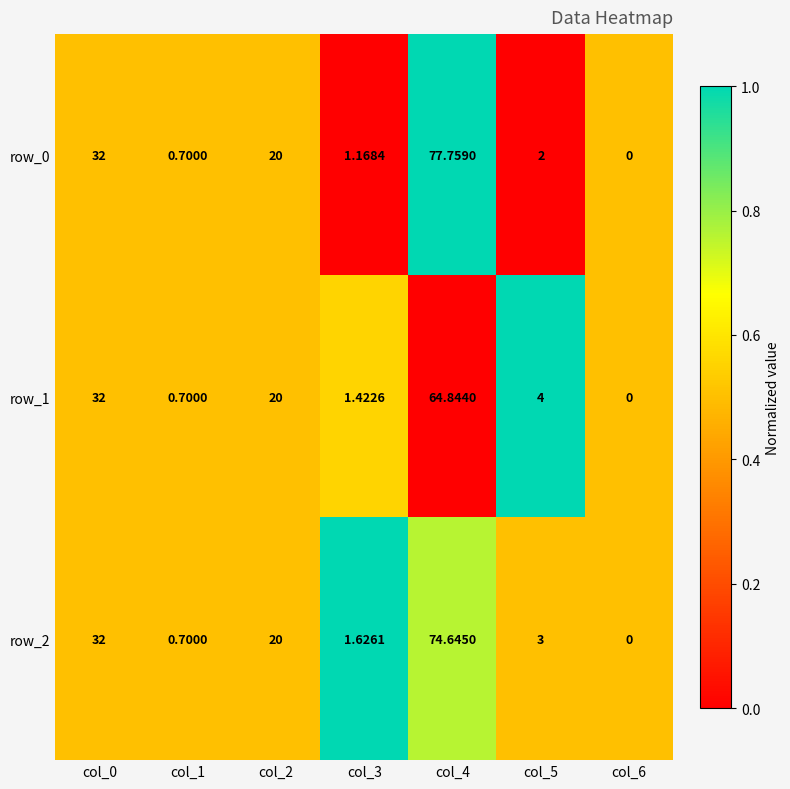

What is the difference between the maximum and minimum values in the row_1 series?

64.8